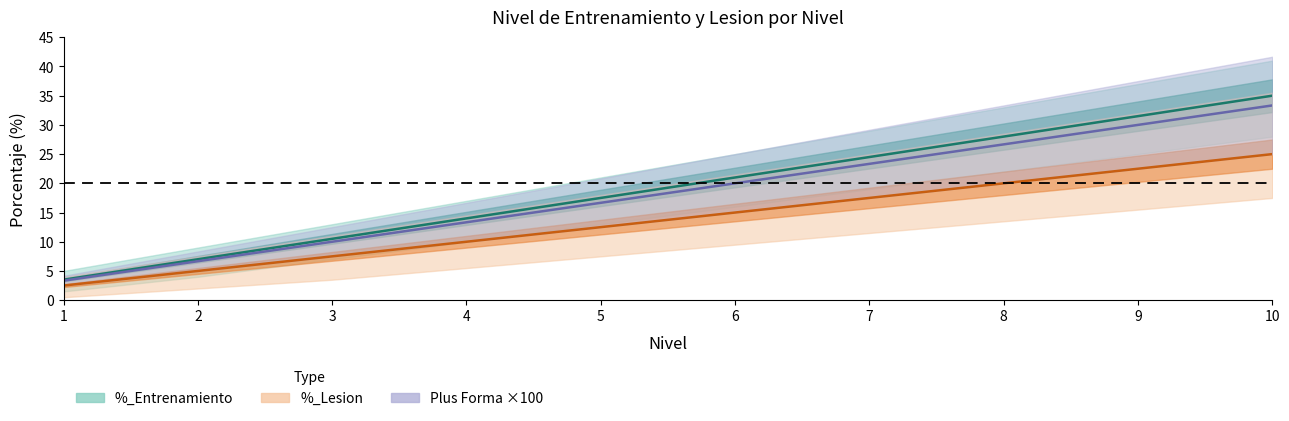

How many lines are shown in the chart?

3